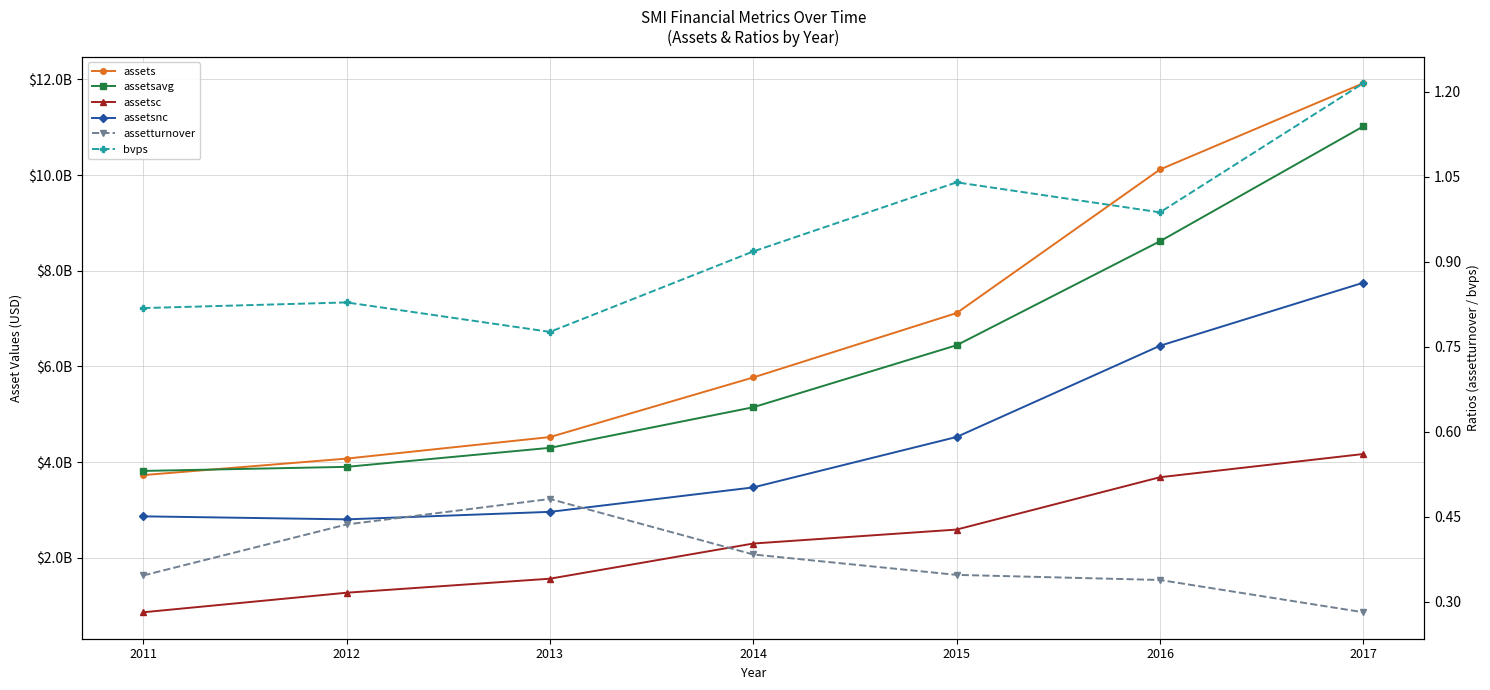

Which series changed the most between 2014 and 2016?

assets